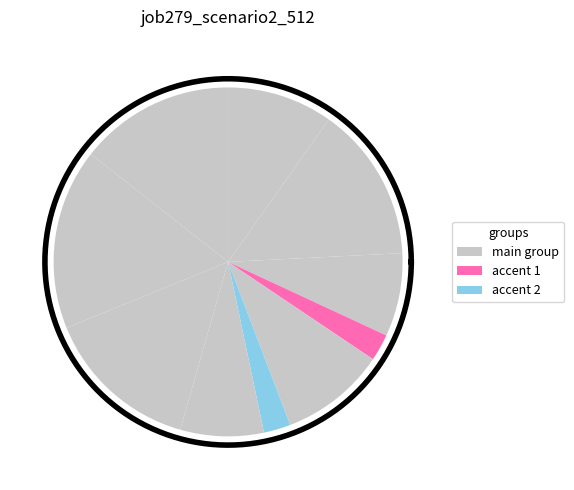

Does cn12 represent more than half of the total?

No